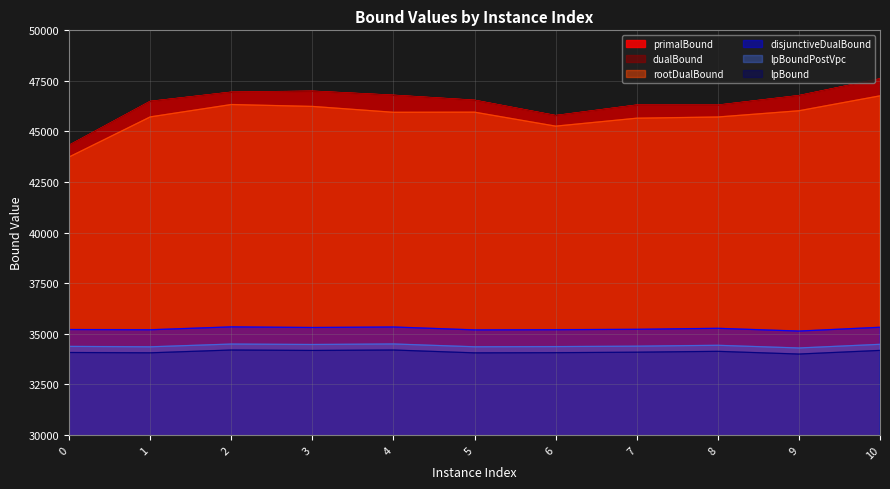

What is the difference between the second highest and minimum values in the lpBound series?

199.3